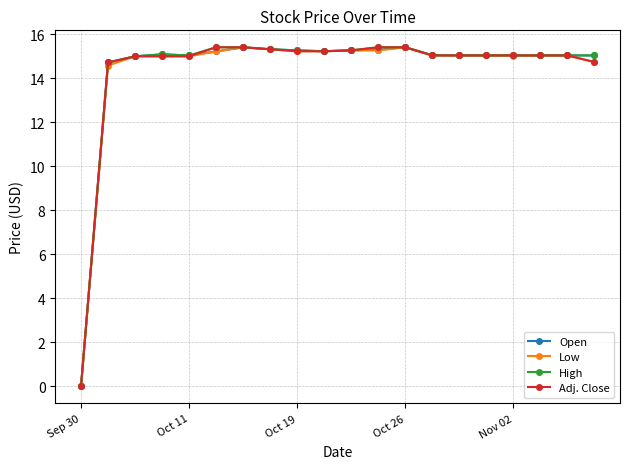

At how many categories does at least one series exceed 6?

19